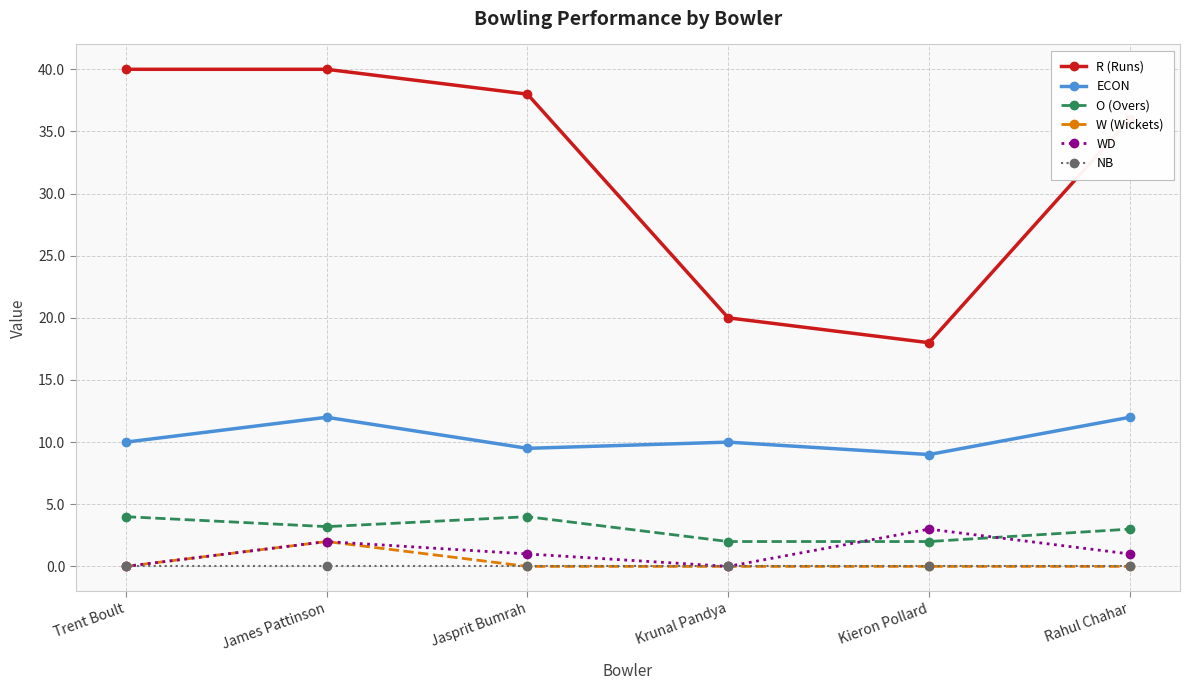

What is the maximum value shown in the chart?

40.0